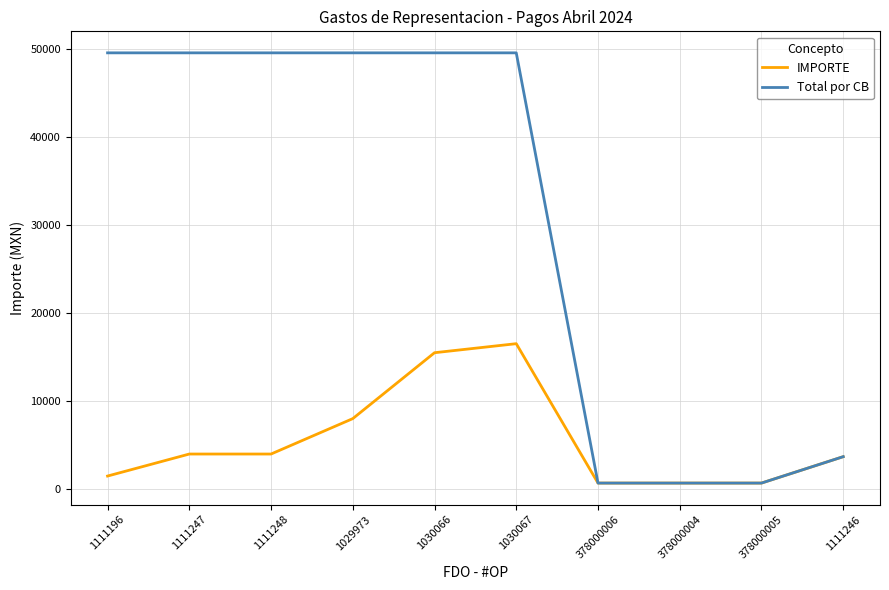

What are all the series names shown in the legend?

IMPORTE, Total por CB